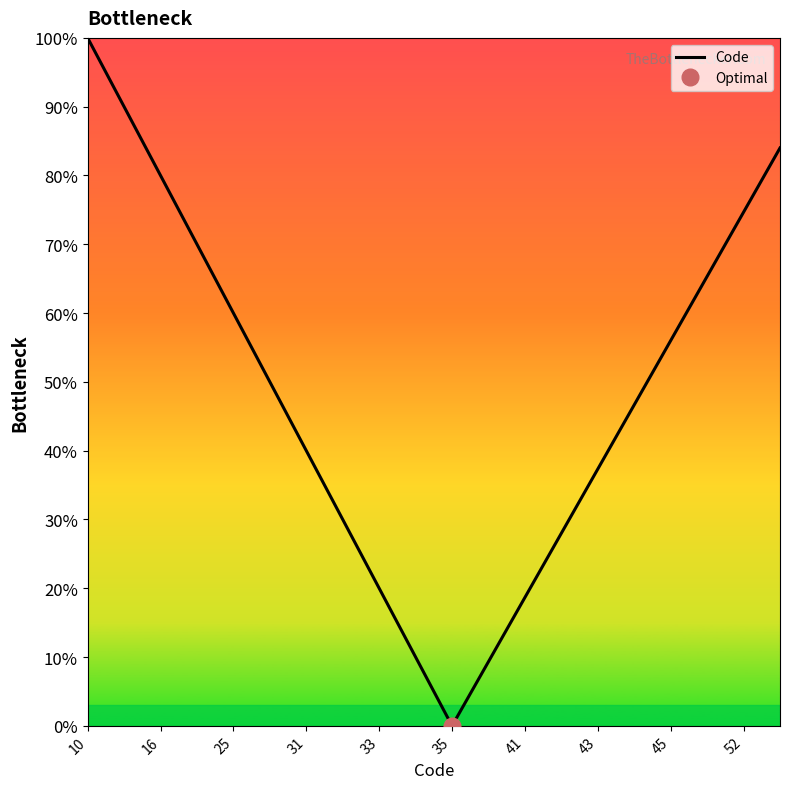

What is the difference between the maximum and minimum values?

100.0